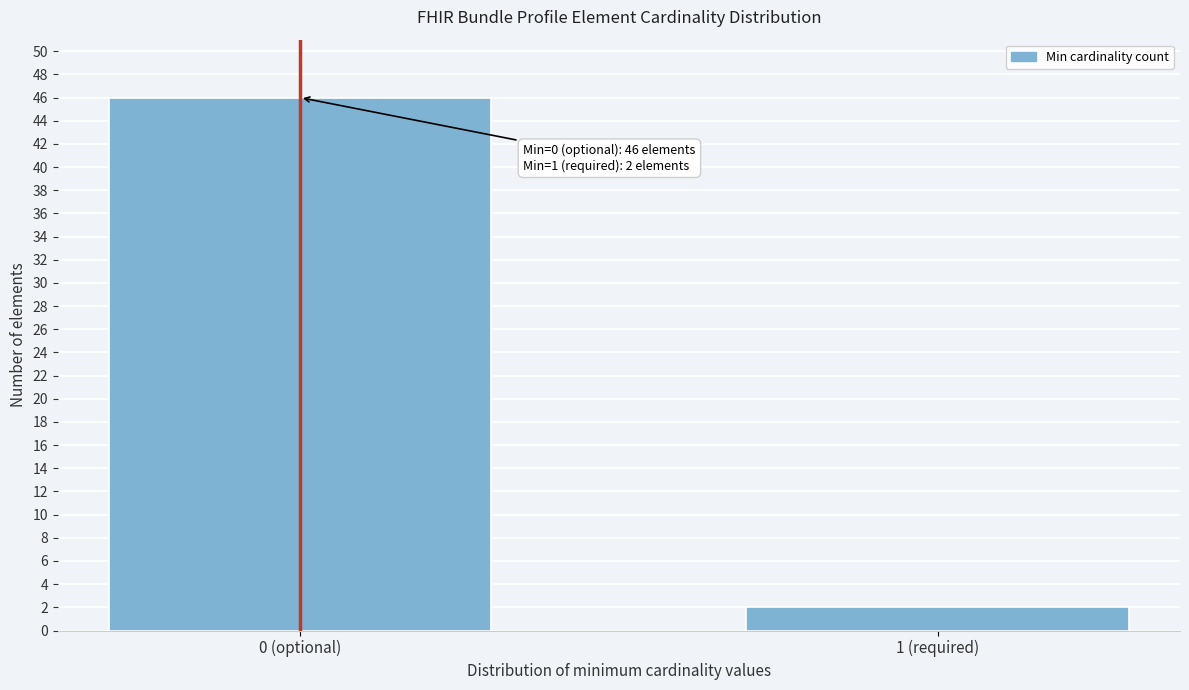

Reading right to left, list all the values displayed in this chart.

1 (required)=2	0 (optional)=46